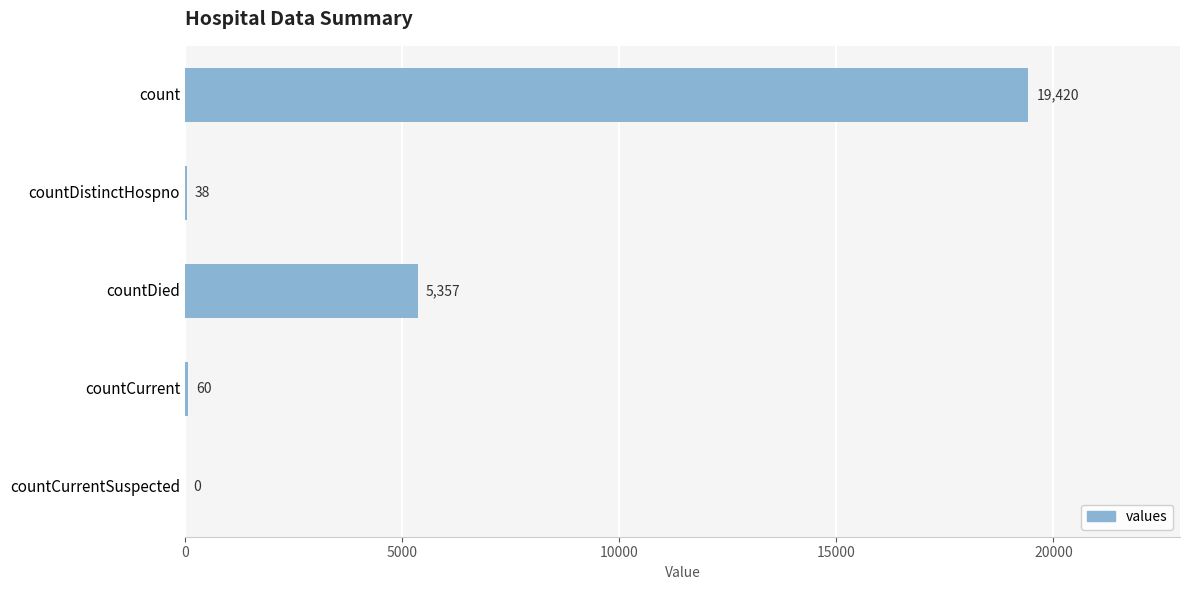

What is the sum of all values?

24875